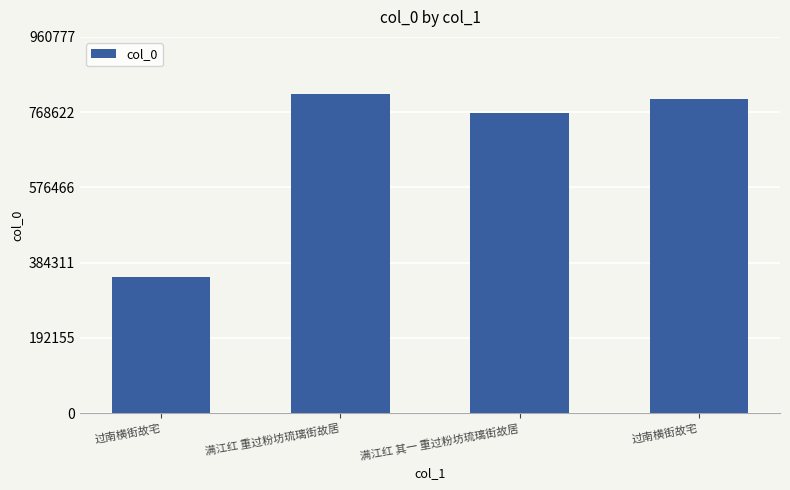

How many distinct data groups are displayed?

1